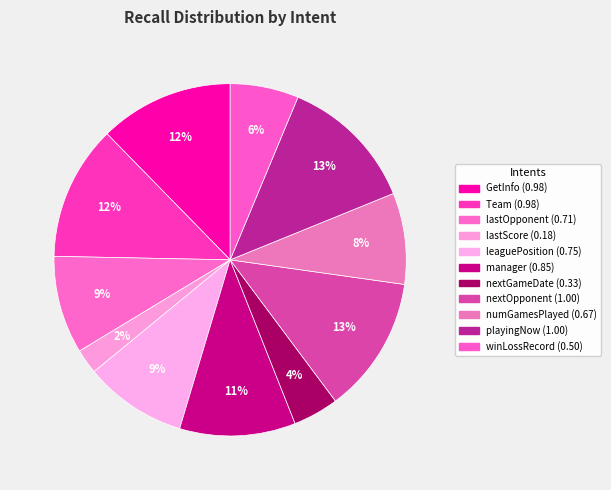

Count the number of slices in the pie.

11